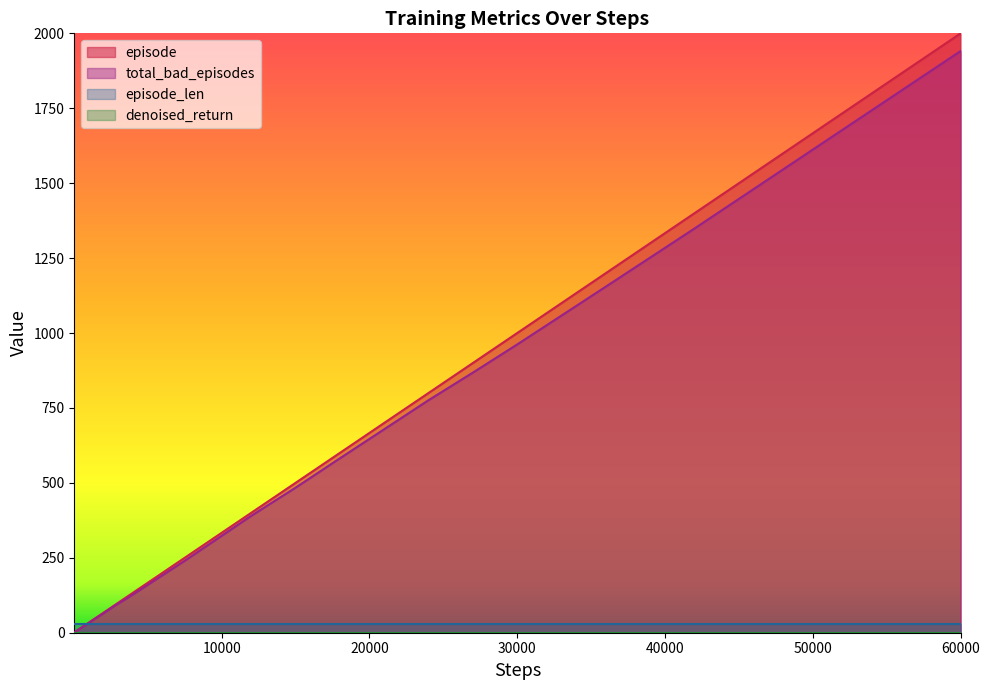

Rank the categories by episode value from highest to lowest.

60000, 51000, 42000, 36000, 30000, 27000, 24000, 21000, 18000, 15000, 12000, 9000, 7500, 6000, 5100, 4200, 3600, 3000, 2700, 2400, 2100, 1800, 1500, 1200, 900, 750, 600, 510, 420, 360, 300, 270, 240, 210, 180, 150, 120, 90, 60, 30